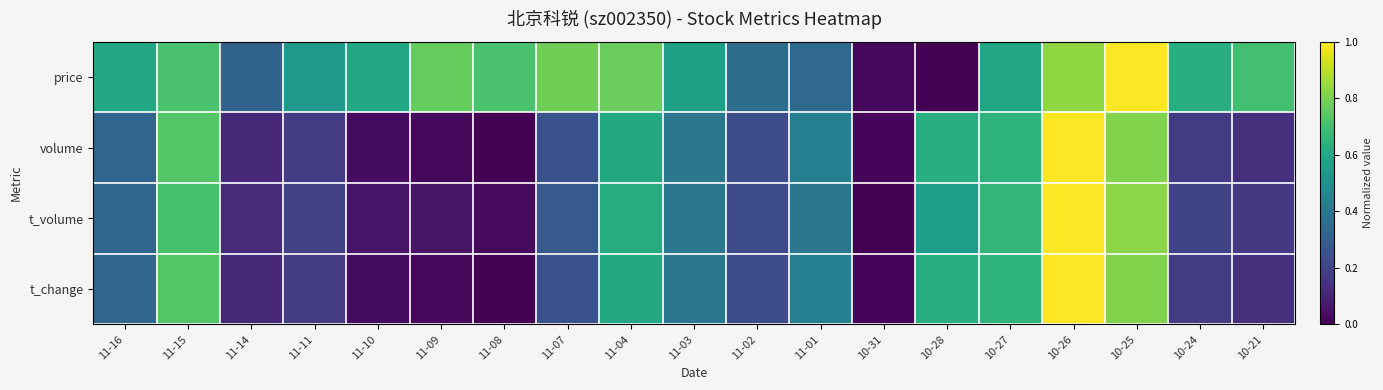

List the series in order of their peak value, highest first.

price, volume, t_volume, t_change